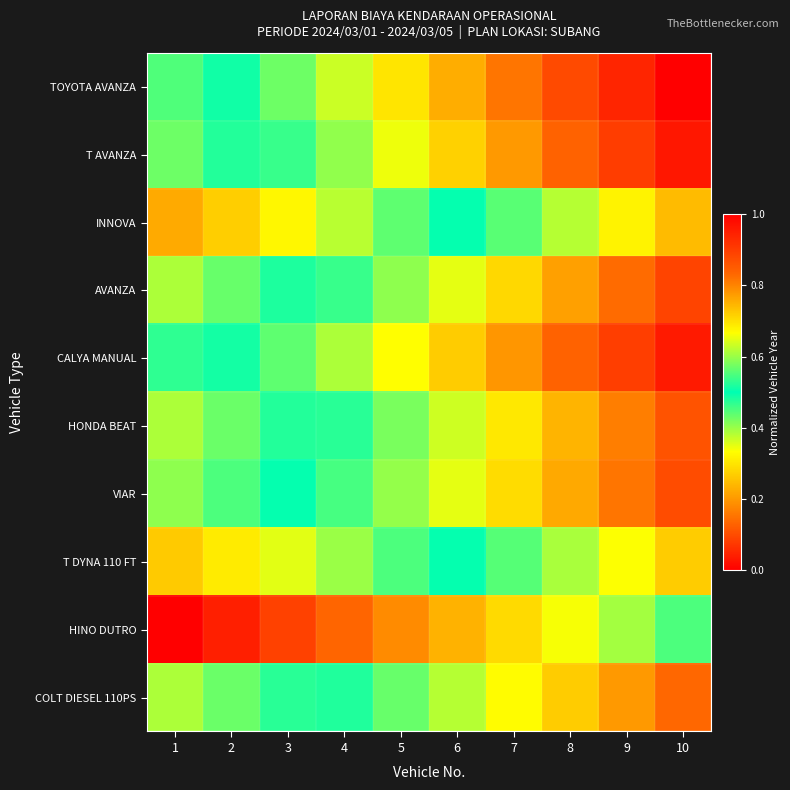

Reading left to right, what are all the values shown in this chart?

TOYOTA AVANZA: 1=0.4	2=0.5	3=0.6	4=0.6	5=0.7	6=0.8	7=0.8	8=0.9	9=0.9	10=1.0
T AVANZA: 1=0.4	2=0.5	3=0.5	4=0.6	5=0.7	6=0.7	7=0.8	8=0.8	9=0.9	10=1.0
INNOVA: 1=0.2	2=0.3	3=0.3	4=0.4	5=0.4	6=0.5	7=0.6	8=0.6	9=0.7	10=0.7
AVANZA: 1=0.4	2=0.4	3=0.5	4=0.5	5=0.6	6=0.6	7=0.7	8=0.8	9=0.8	10=0.9
CALYA MANUAL: 1=0.5	2=0.5	3=0.6	4=0.6	5=0.7	6=0.7	7=0.8	8=0.8	9=0.9	10=1.0
HONDA BEAT: 1=0.4	2=0.4	3=0.5	4=0.5	5=0.6	6=0.6	7=0.7	8=0.7	9=0.8	10=0.9
VIAR: 1=0.4	2=0.5	3=0.5	4=0.5	5=0.6	6=0.6	7=0.7	8=0.8	9=0.8	10=0.9
T DYNA 110 FT: 1=0.3	2=0.3	3=0.4	4=0.4	5=0.5	6=0.5	7=0.6	8=0.6	9=0.7	10=0.7
HINO DUTRO: 1=0.0	2=0.0	3=0.1	4=0.1	5=0.2	6=0.2	7=0.3	8=0.3	9=0.4	10=0.4
COLT DIESEL 110PS: 1=0.4	2=0.4	3=0.5	4=0.5	5=0.6	6=0.6	7=0.7	8=0.7	9=0.8	10=0.8